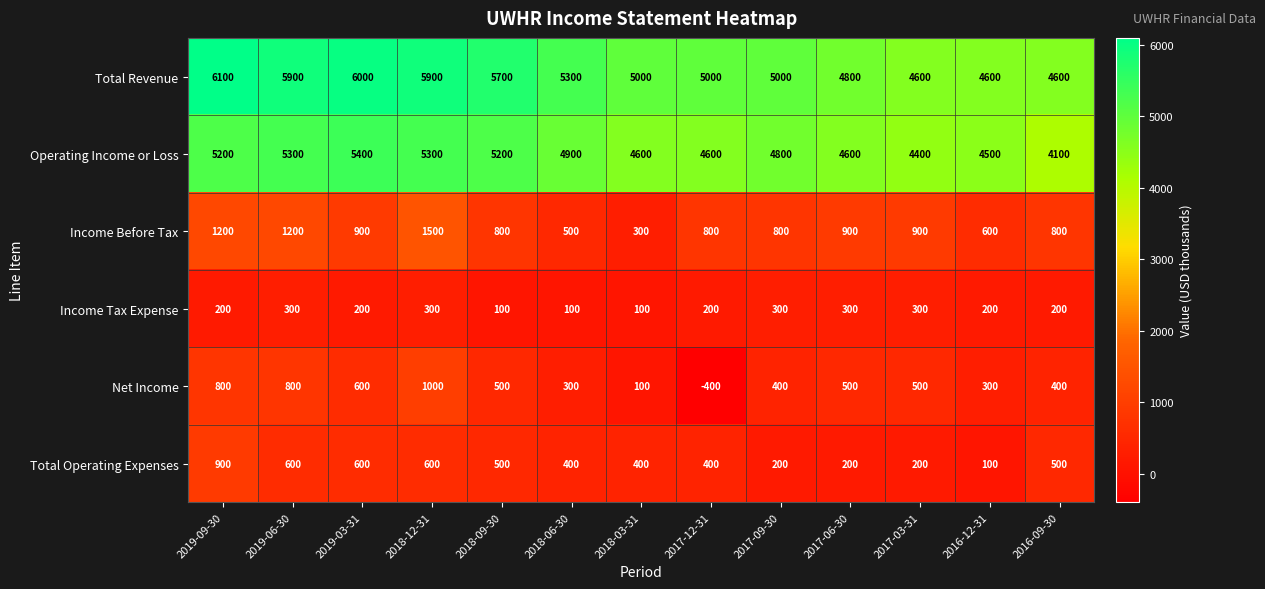

List the series in order of their peak value, lowest first.

Income Tax Expense, Total Operating Expenses, Net Income, Income Before Tax, Operating Income or Loss, Total Revenue